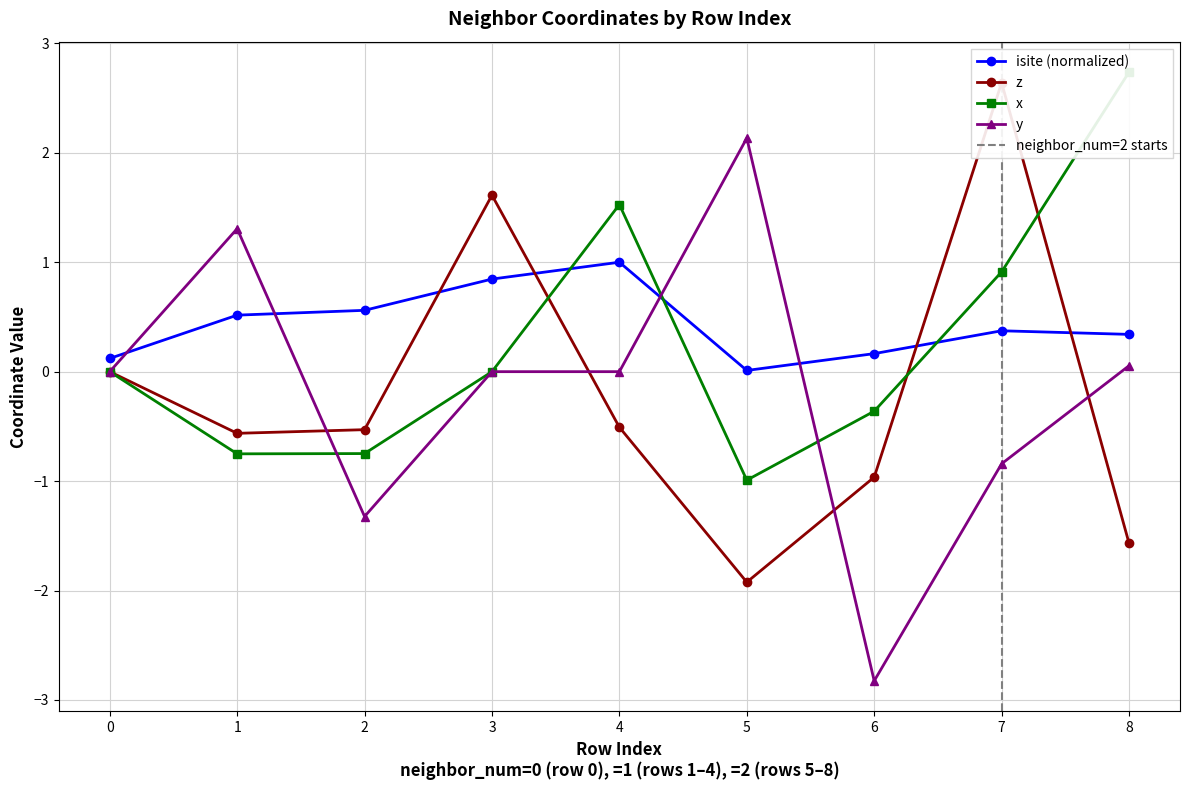

List the labels in order of z value, smallest first.

5, 8, 6, 1, 2, 4, 0, 3, 7